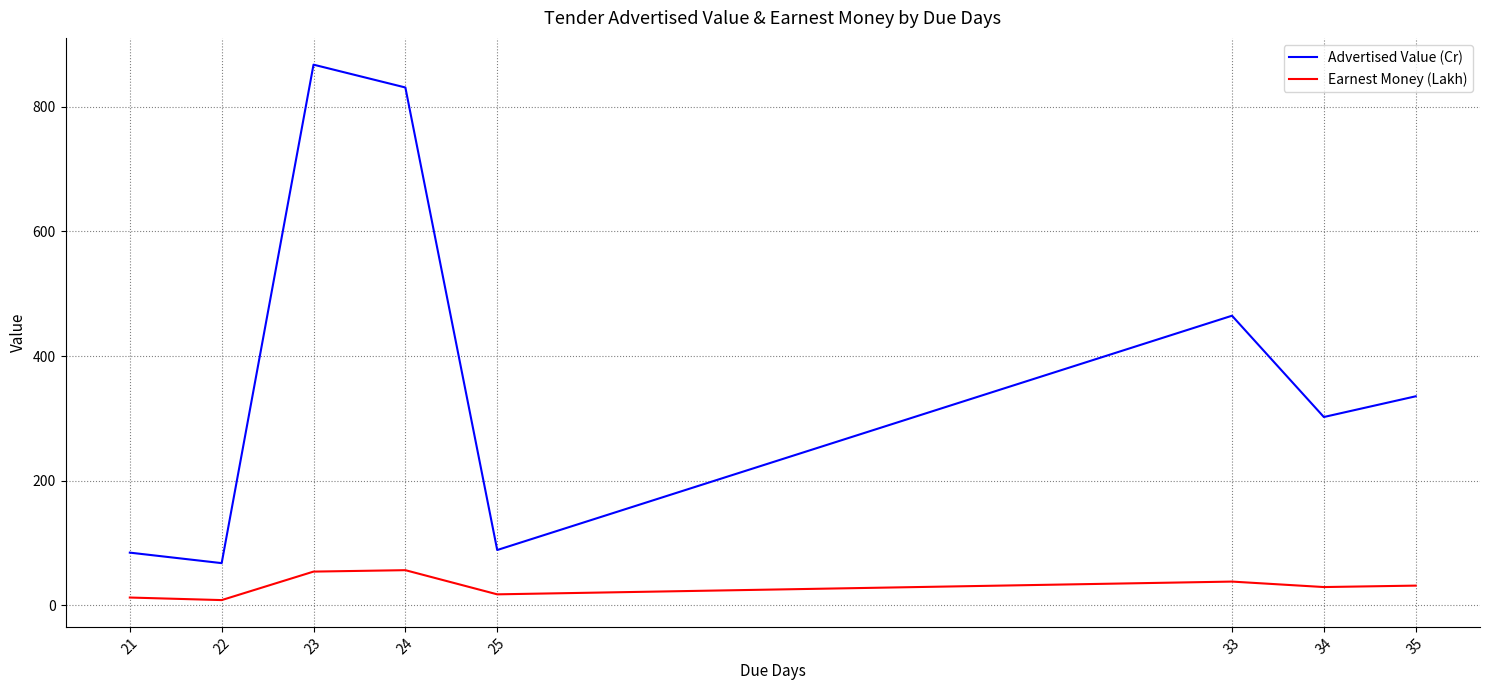

What is the difference between the second highest and minimum values in the Earnest Money (Lakh) series?

45.7